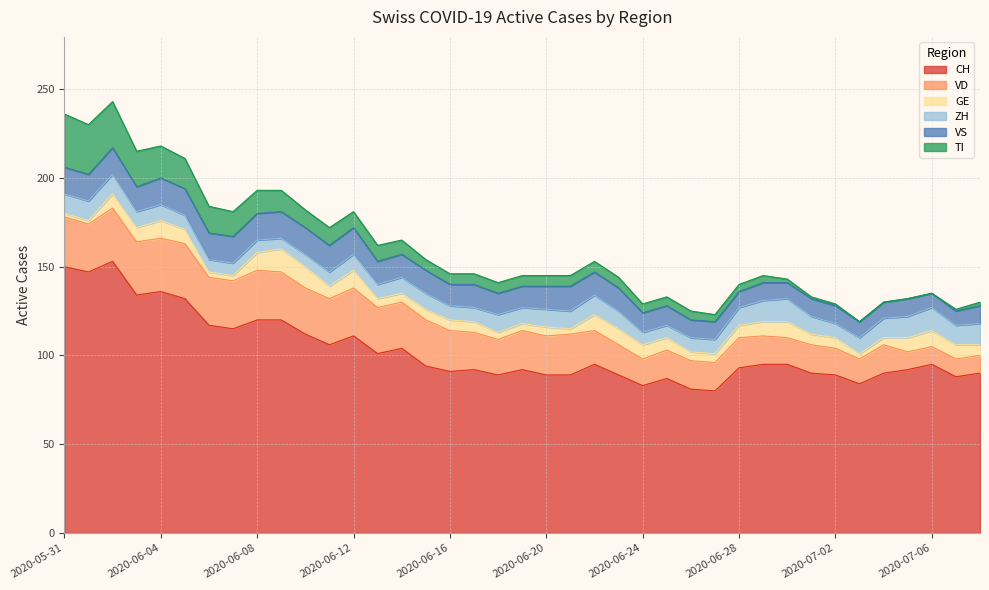

Which series has the largest total across all categories?

CH